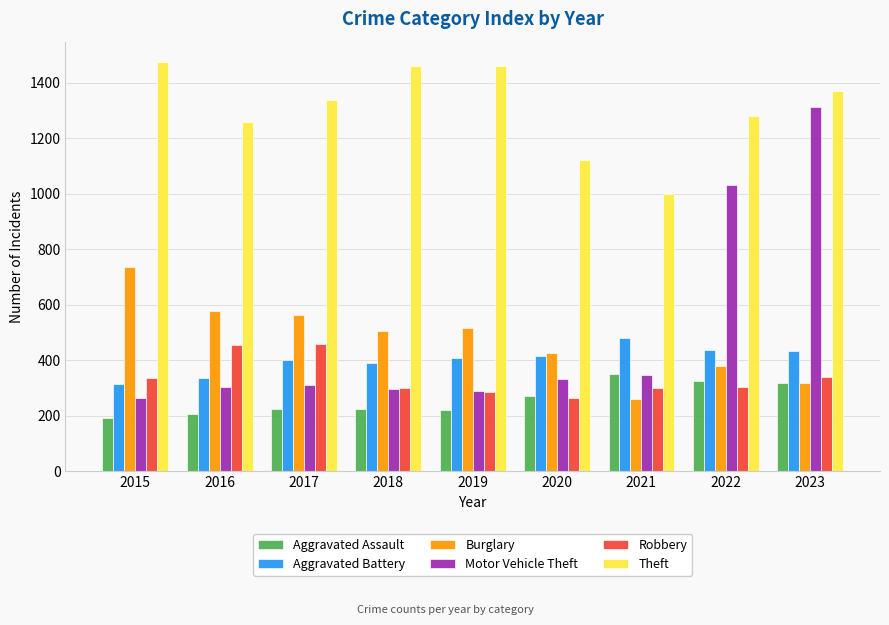

At how many categories does at least one series exceed 1472?

1